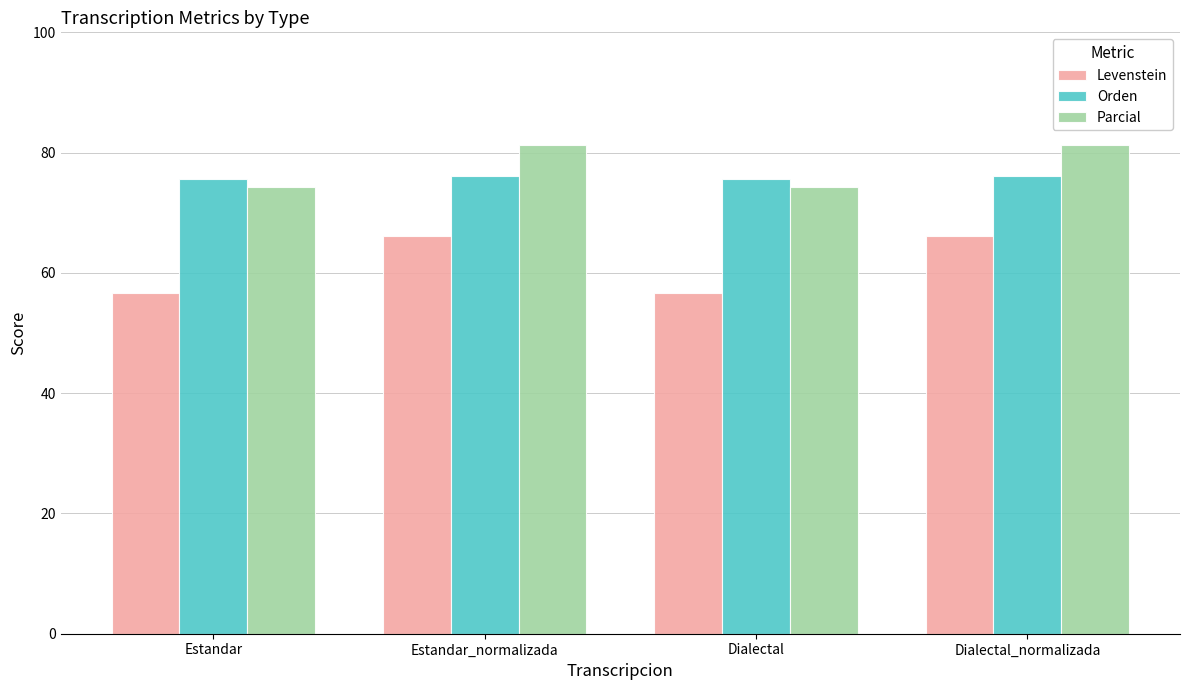

What is the maximum value for Parcial?

81.3